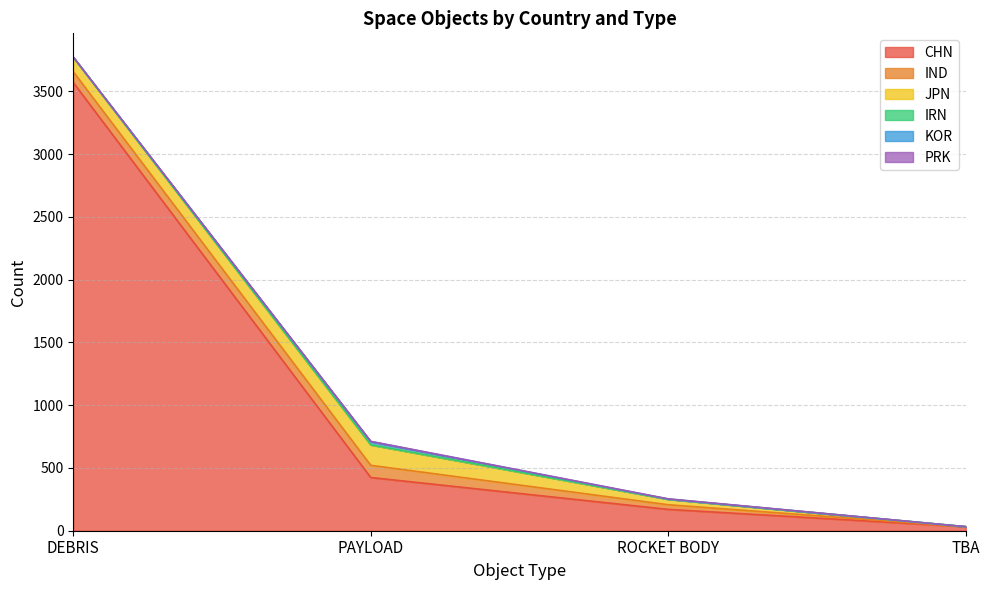

True or false: IND and CHN cross at least once.

False